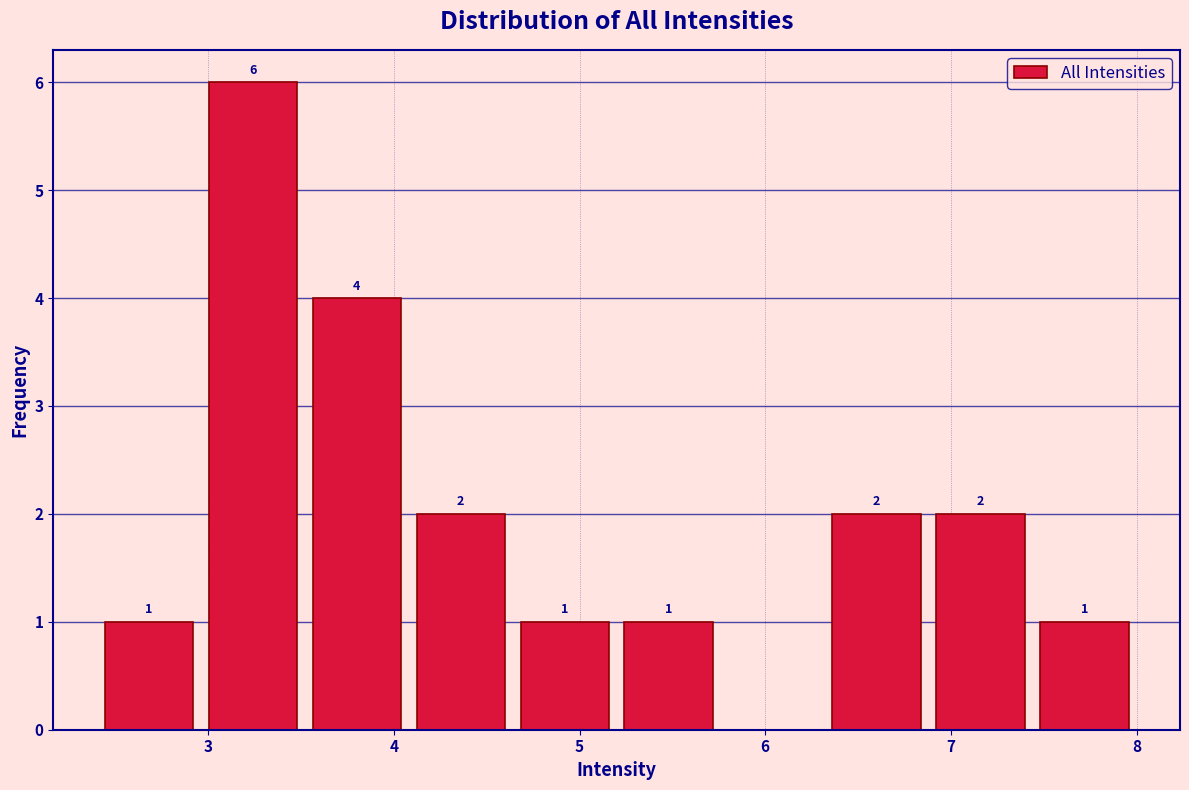

Which range on the x-axis has the tallest bar?

2.96 to 3.52